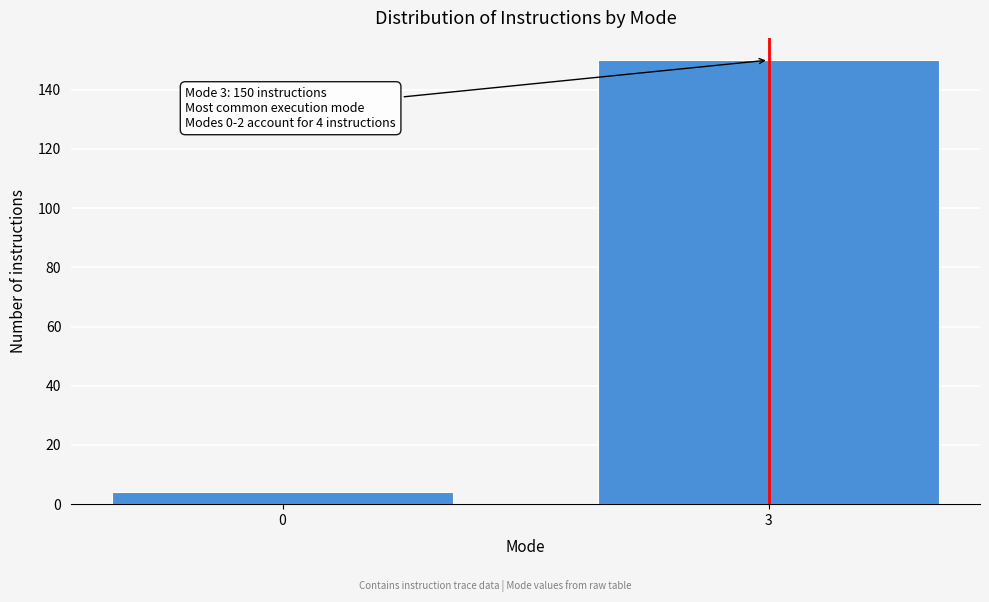

Reading left to right, list all the values displayed in this chart.

0=4	3=150